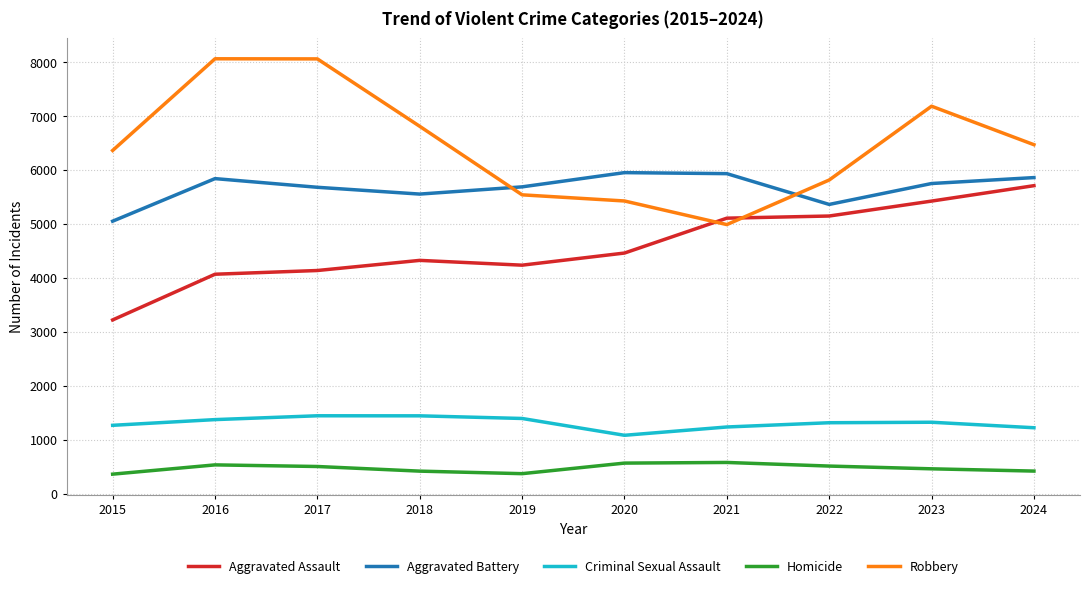

What is the difference between the Criminal Sexual Assault values at 2023 and 2016?

49